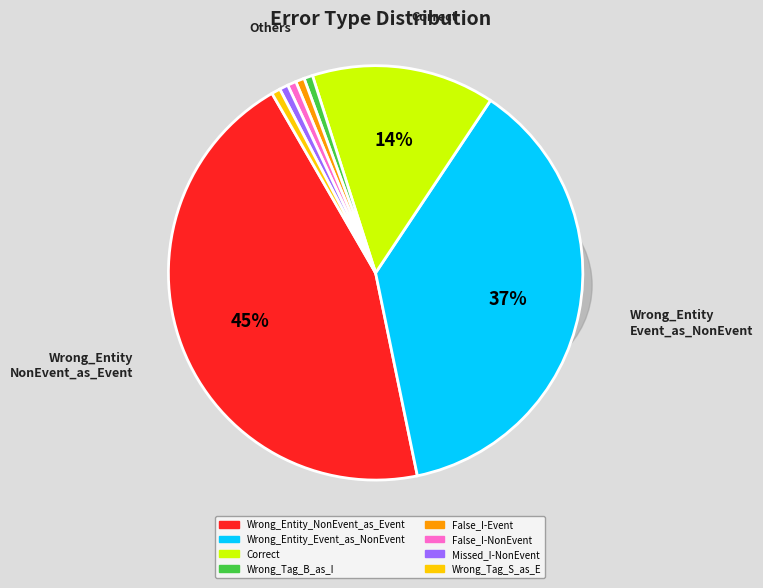

Which slice is the largest?

Wrong_Entity_NonEvent_as_Event